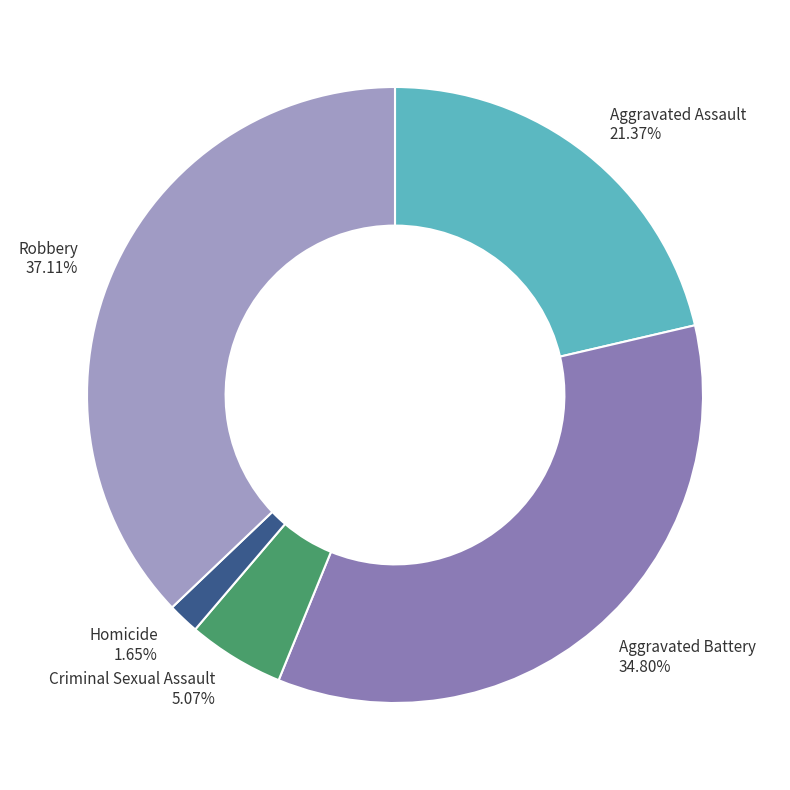

Which has a higher value, Aggravated Battery or Aggravated Assault?

Aggravated Battery